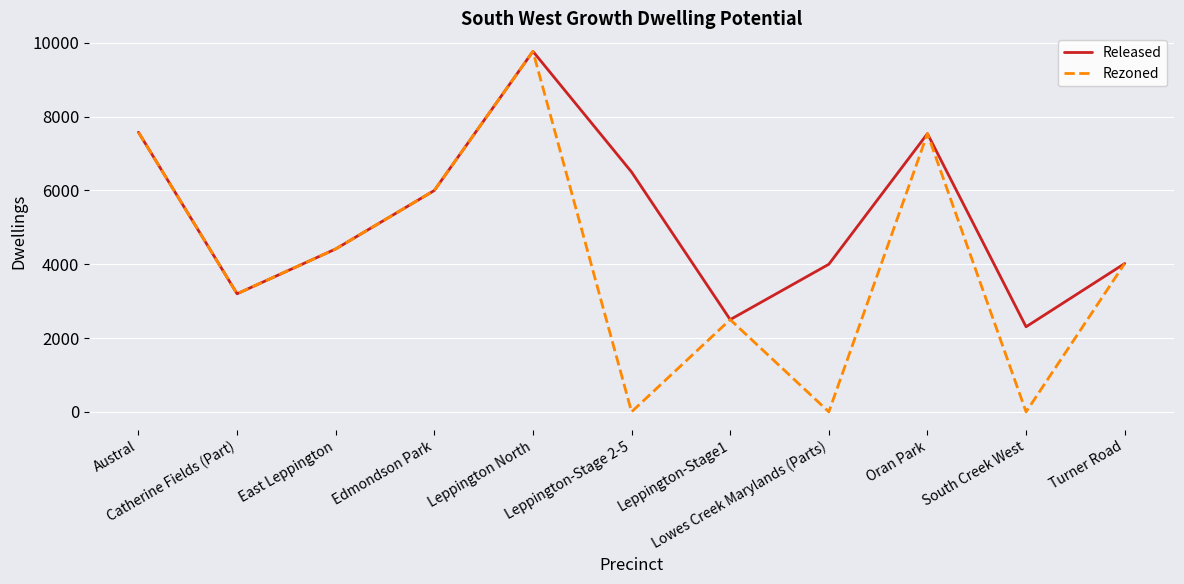

Rank the series by their average value, from lowest to highest.

Rezoned, Released